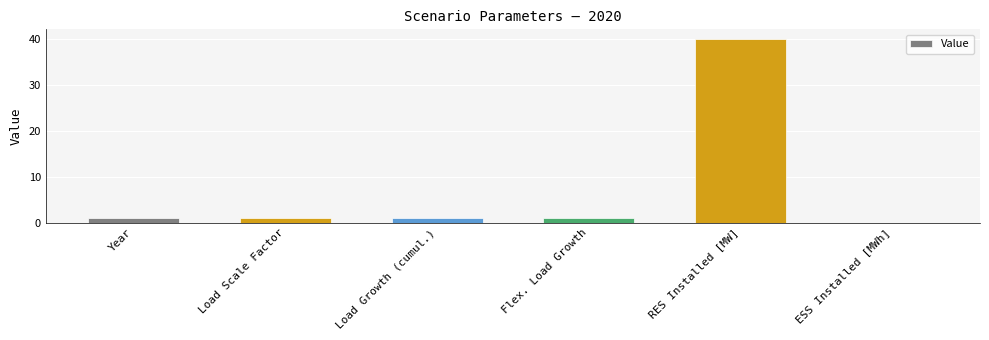

What is the difference between the values at Year and RES Installed [MW]?

39